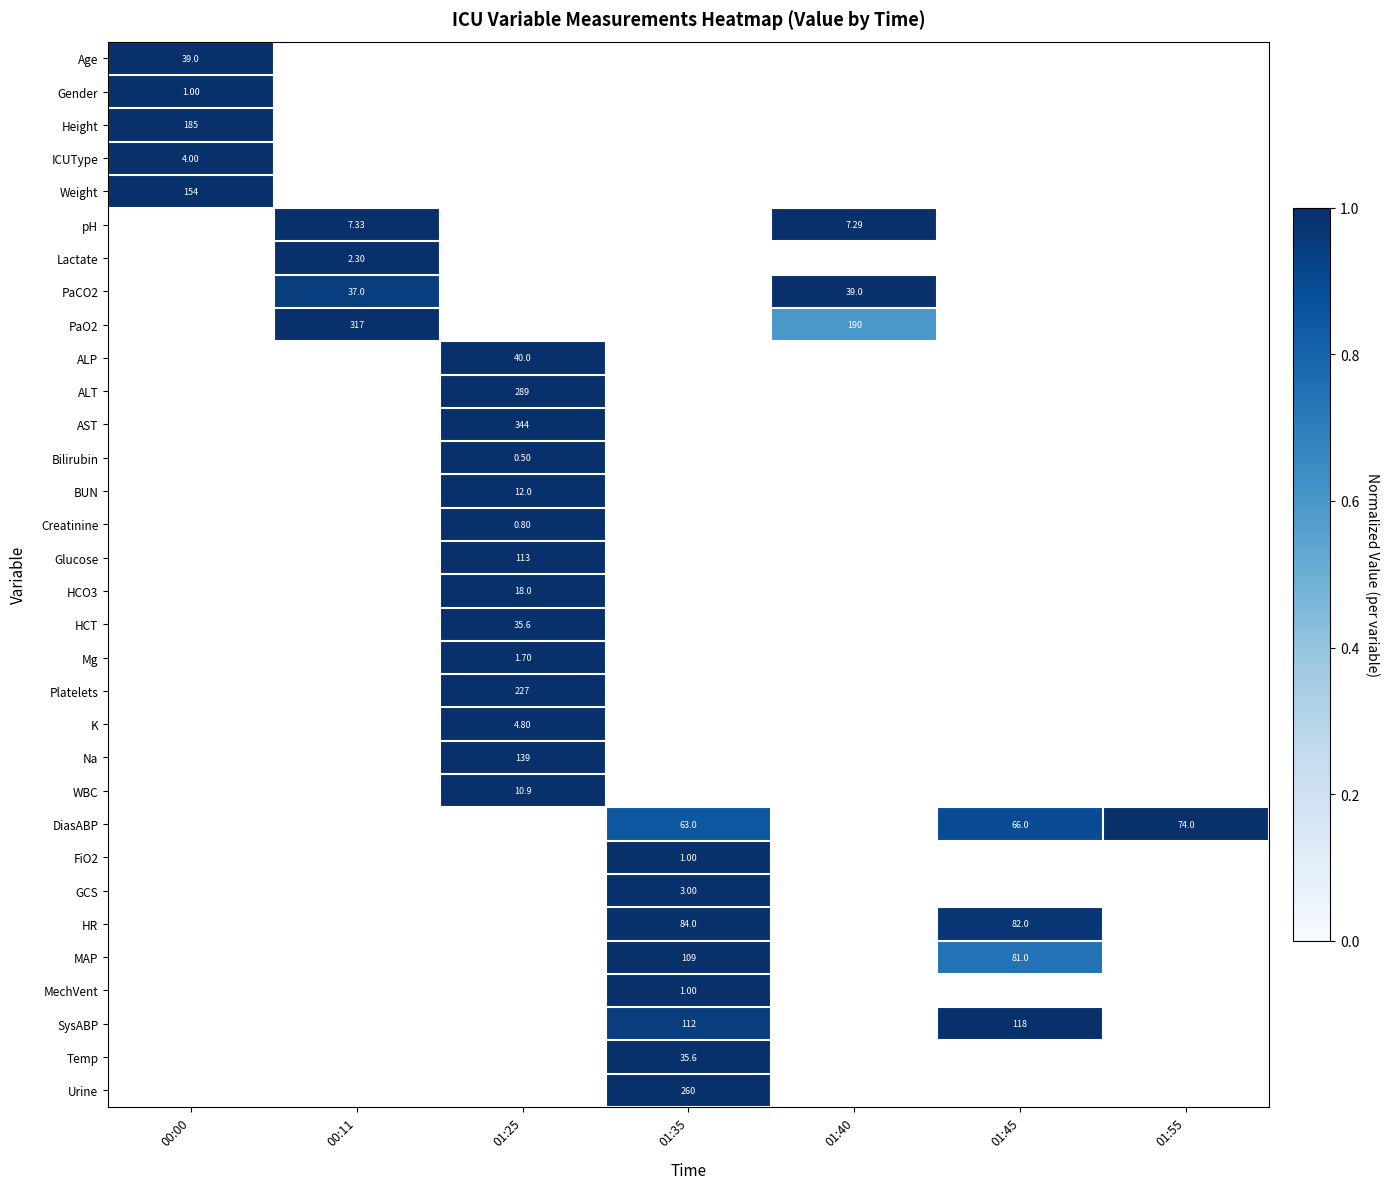

How many distinct data groups are displayed?

32